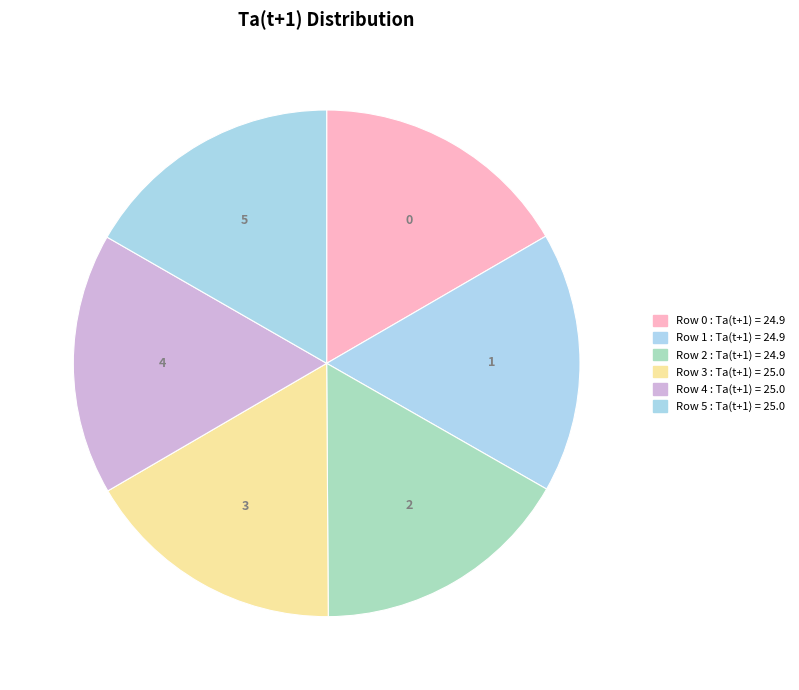

Rank the categories by value from lowest to highest.

Row 0, Row 1, Row 2, Row 3, Row 4, Row 5